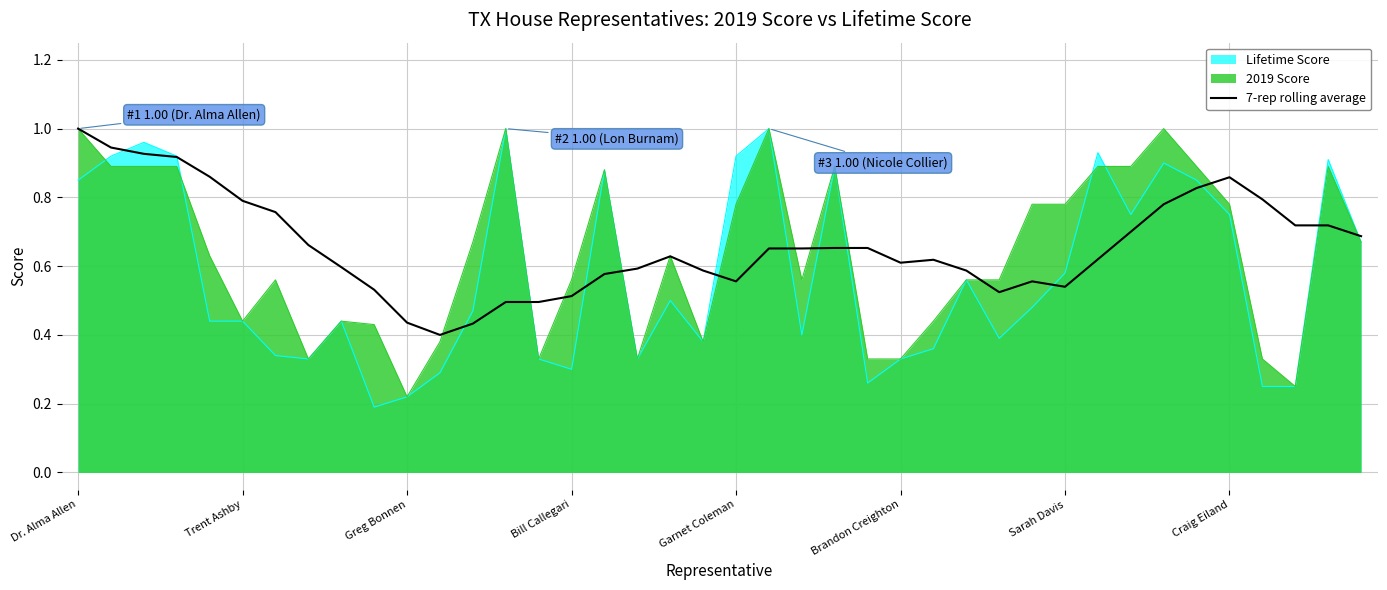

How many interior local valleys (lower than both neighbors) does the data have?

5